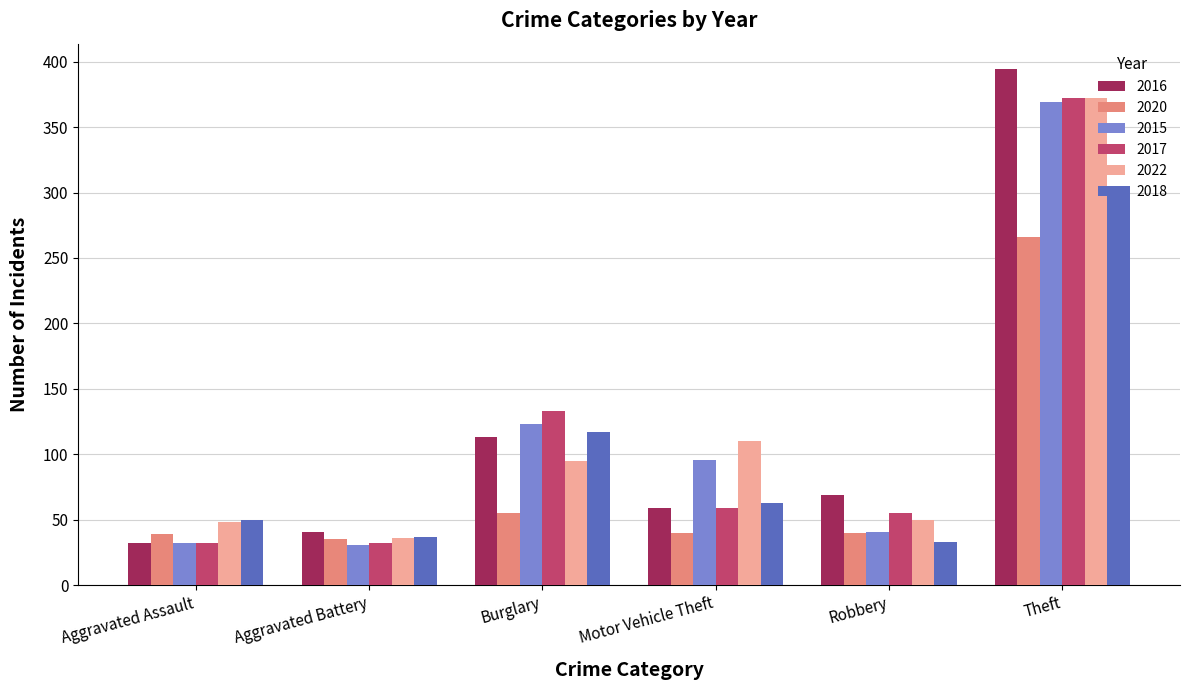

Is it true that 2015 equals 214 at Burglary?

False